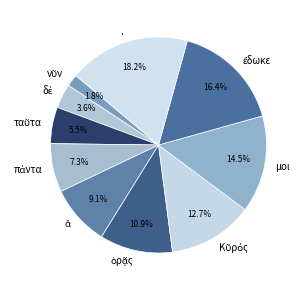

Is there any slice that represents more than half of the pie?

No